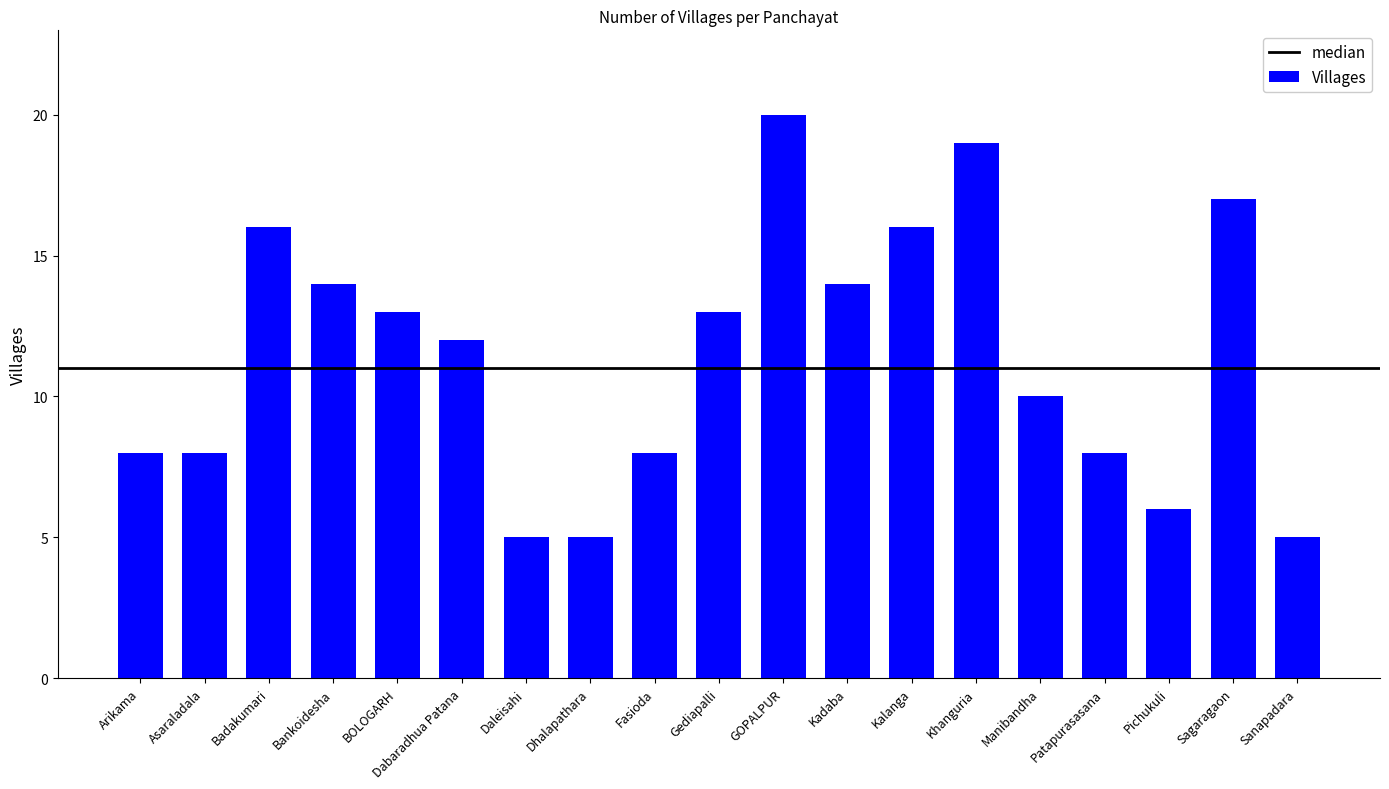

Are the bars grouped side by side (vs. stacked)?

No